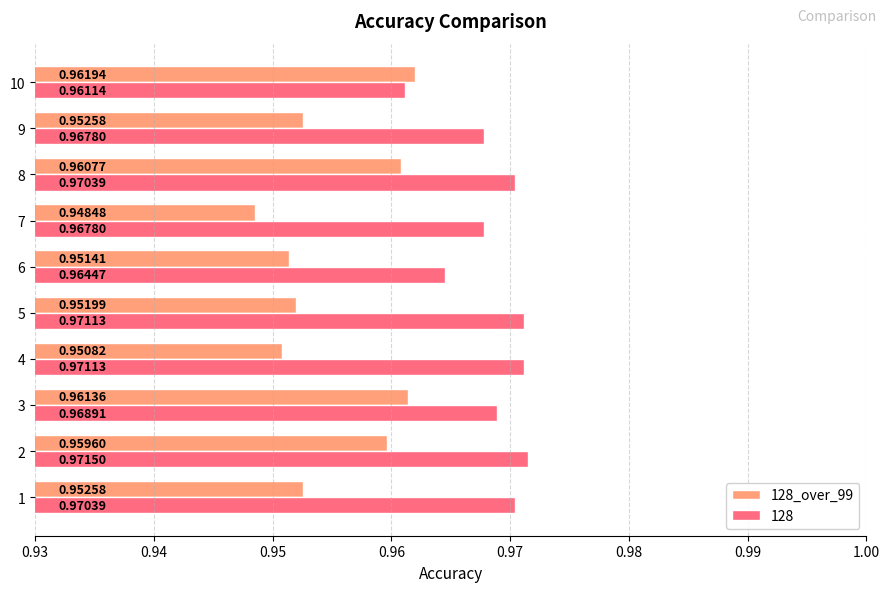

Count the number of categories in the chart.

10